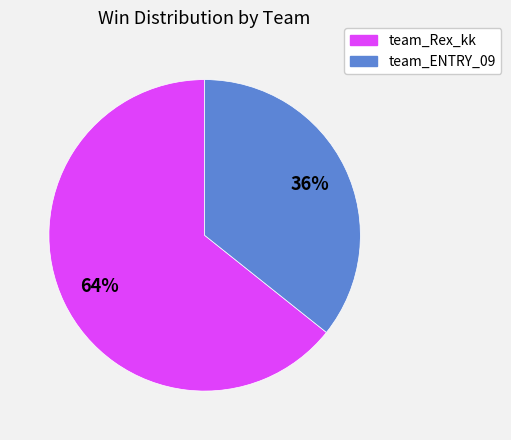

To the nearest percent, what is the average slice percentage?

50%